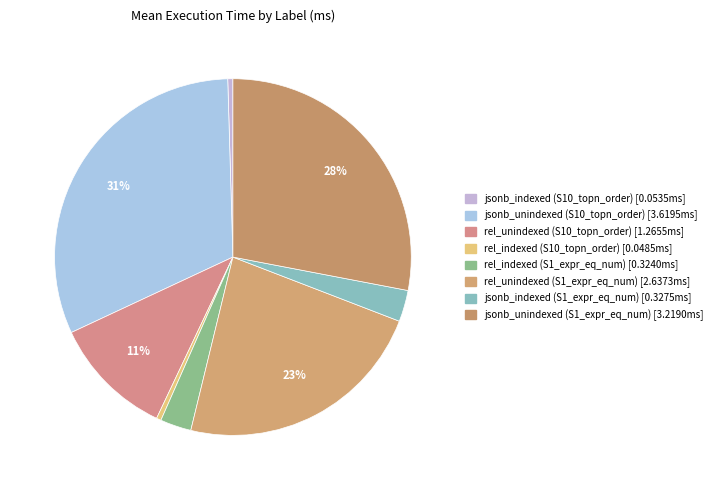

Is there a majority slice in this chart?

No